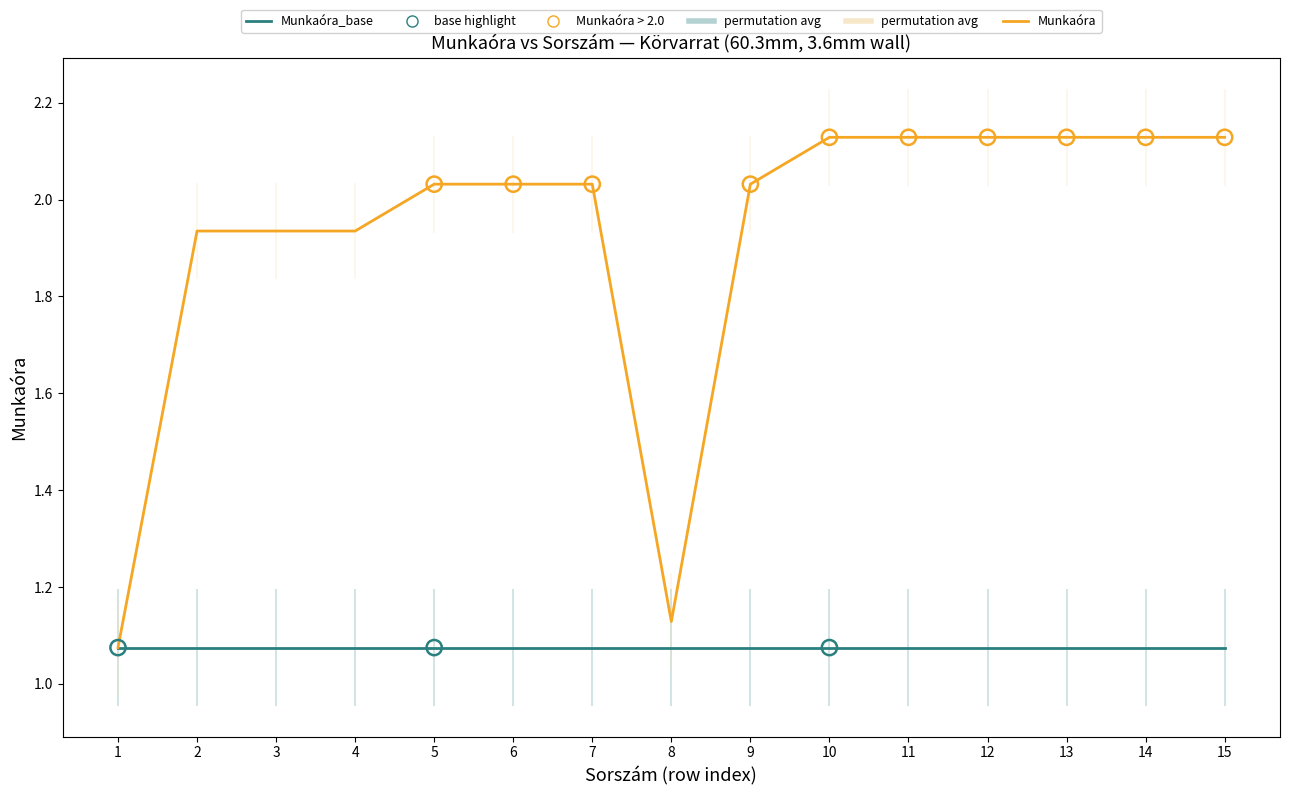

What is the total value across all series at 11?

3.2